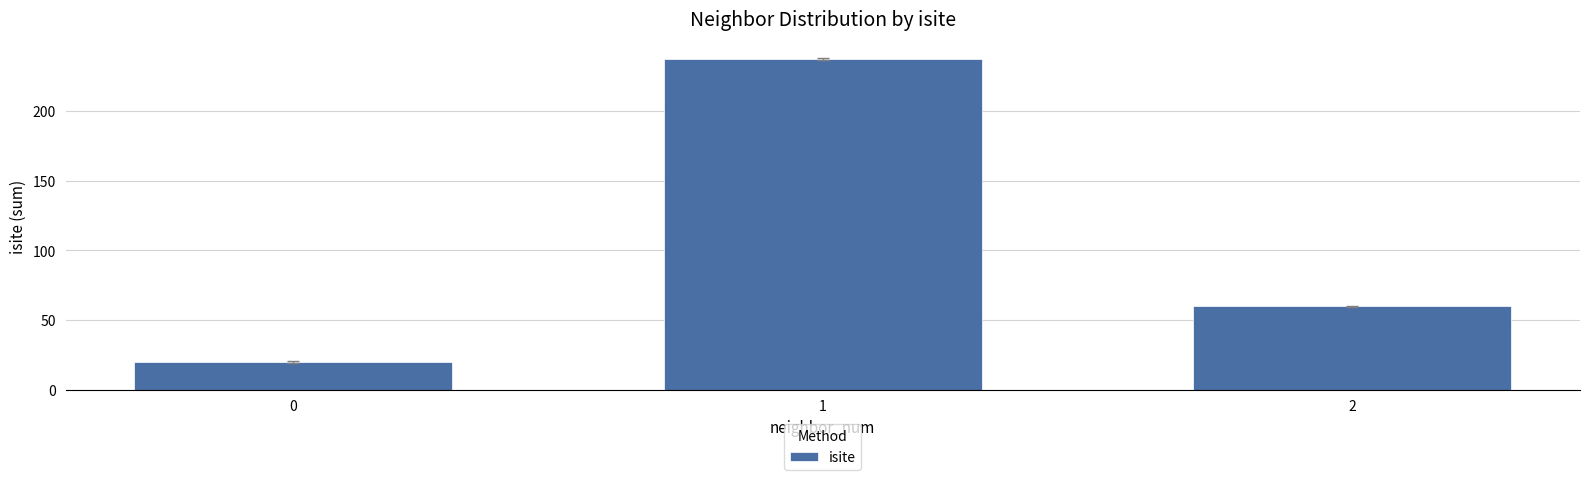

How many bars are there in total?

3